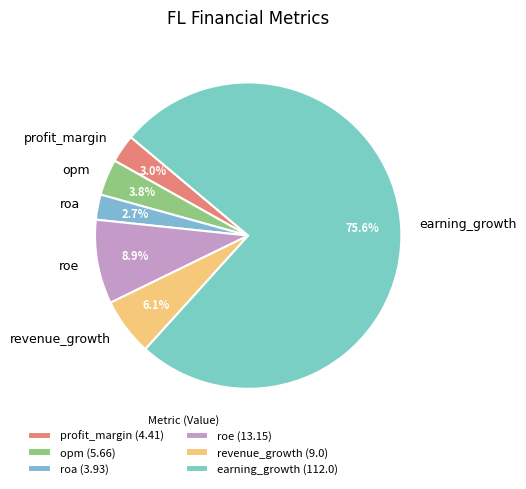

Is earning_growth the majority of the pie?

Yes